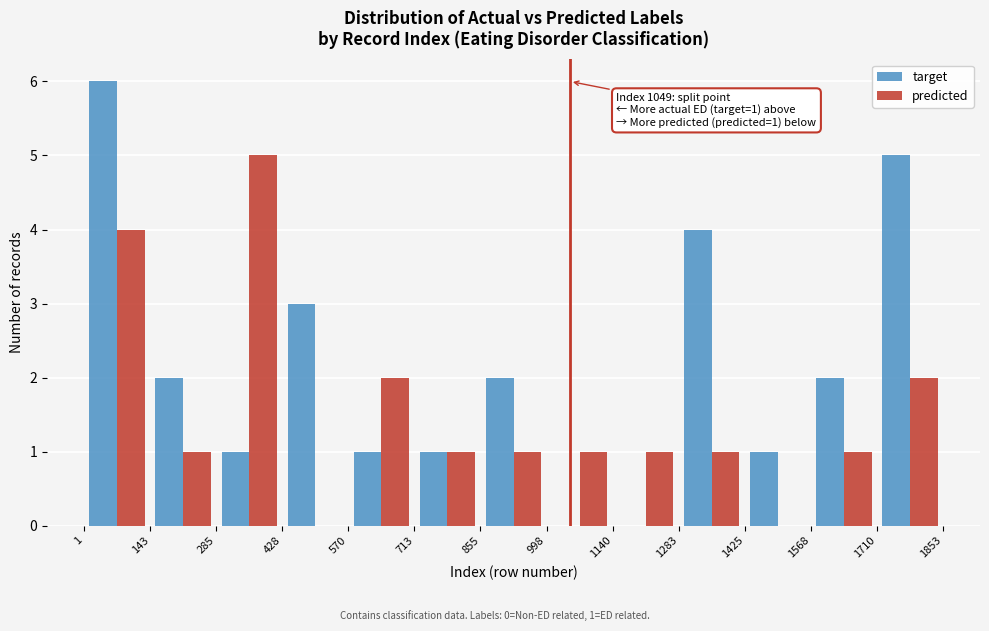

In the target series, which range on the x-axis has the tallest bar?

1 to 143